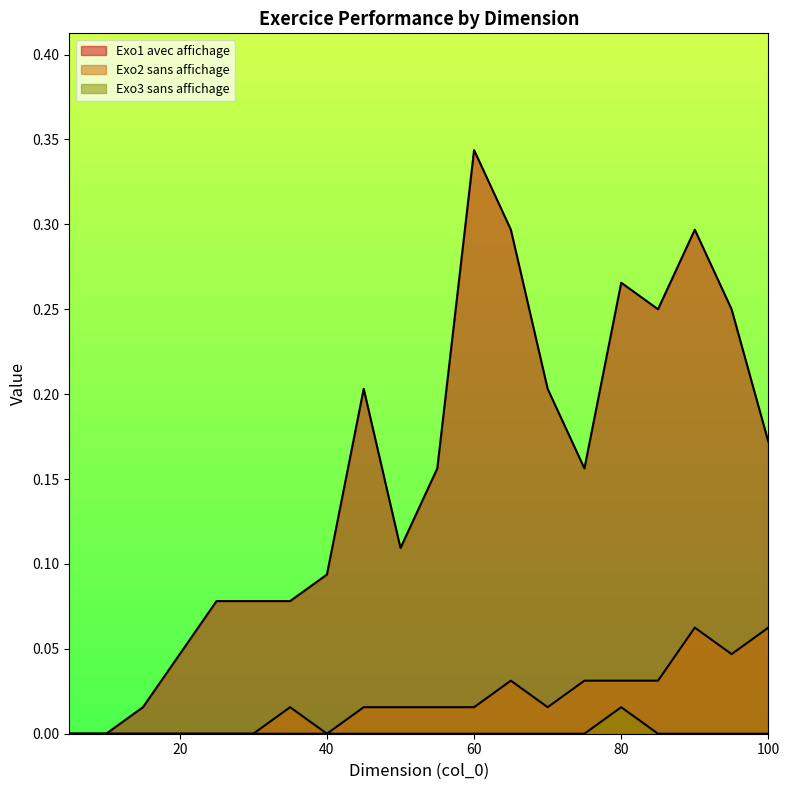

How many Exo3 sans affichage values are between 0 and 1?

20